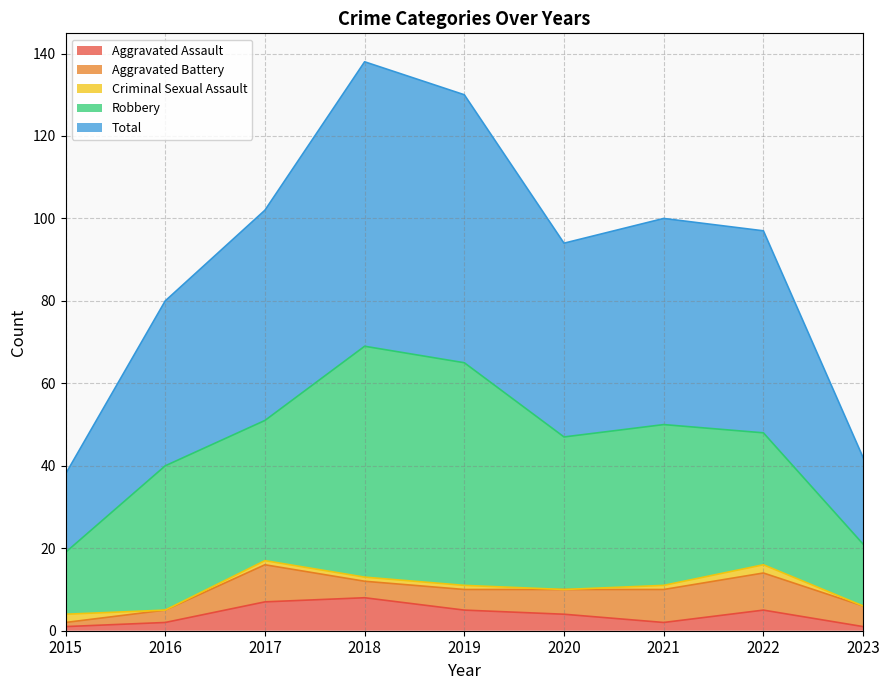

Which series has the widest spread of values?

Total